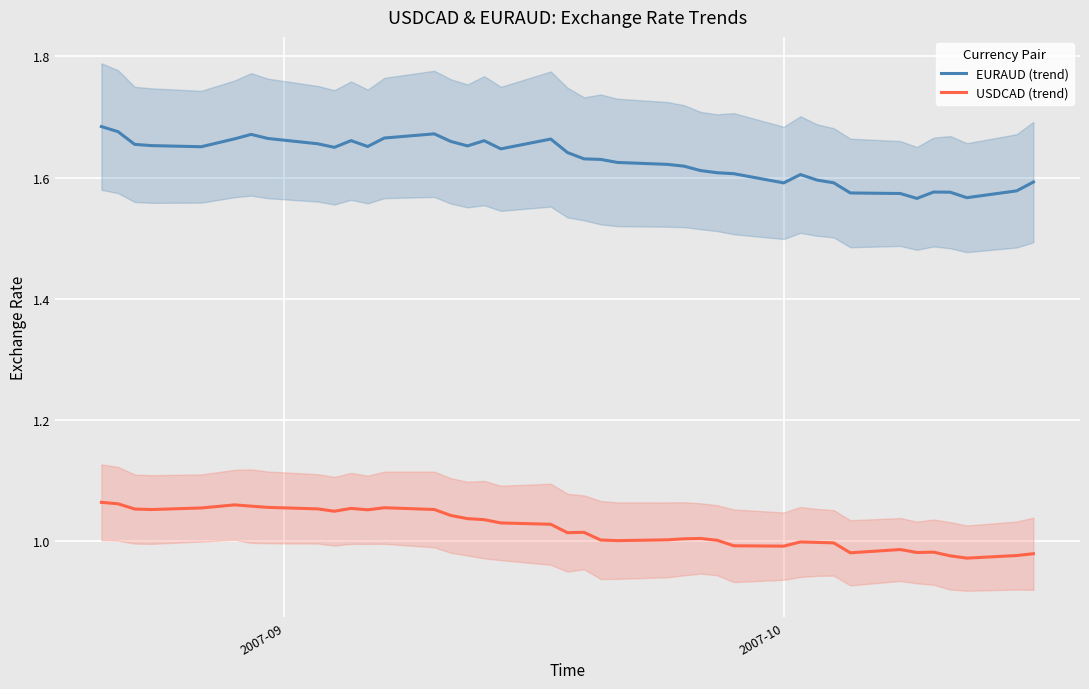

True or false: USDCAD (trend) and EURAUD (trend) intersect in this chart.

False